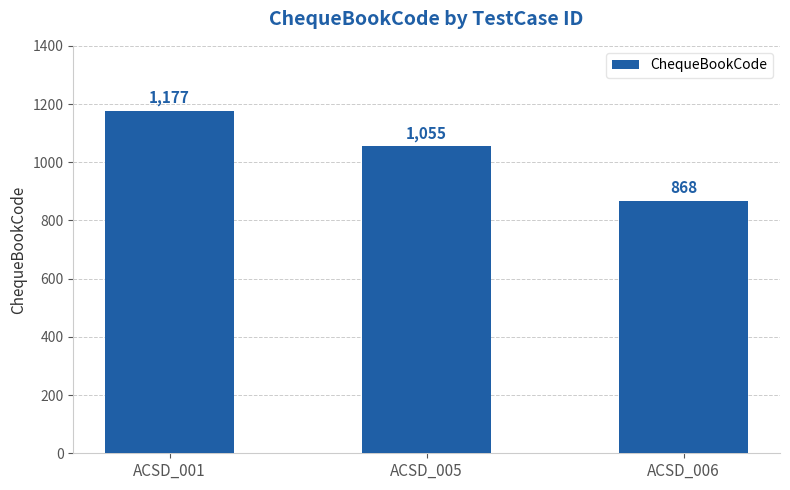

Reading right to left, extract all data points from this chart.

ACSD_006=868	ACSD_005=1055	ACSD_001=1177